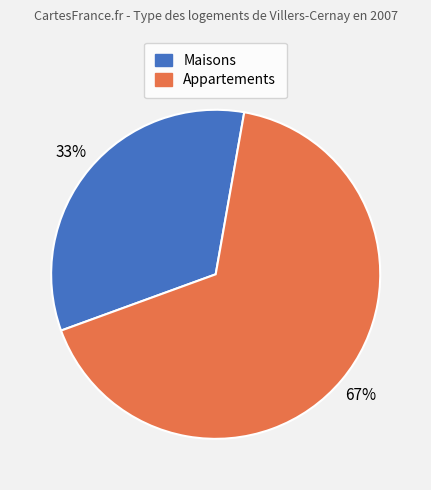

To the nearest percent, what is the average slice percentage?

50%